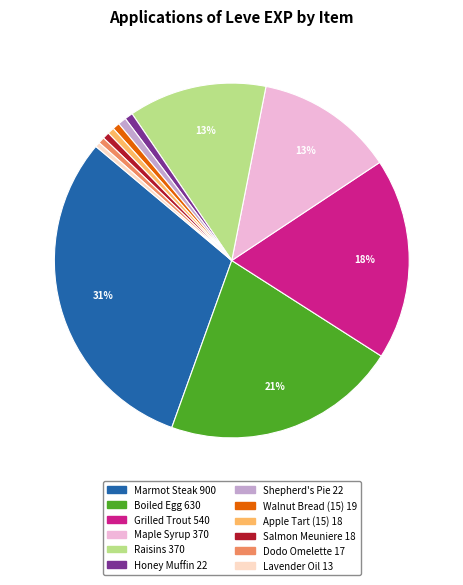

Is there any slice that represents more than half of the pie?

No